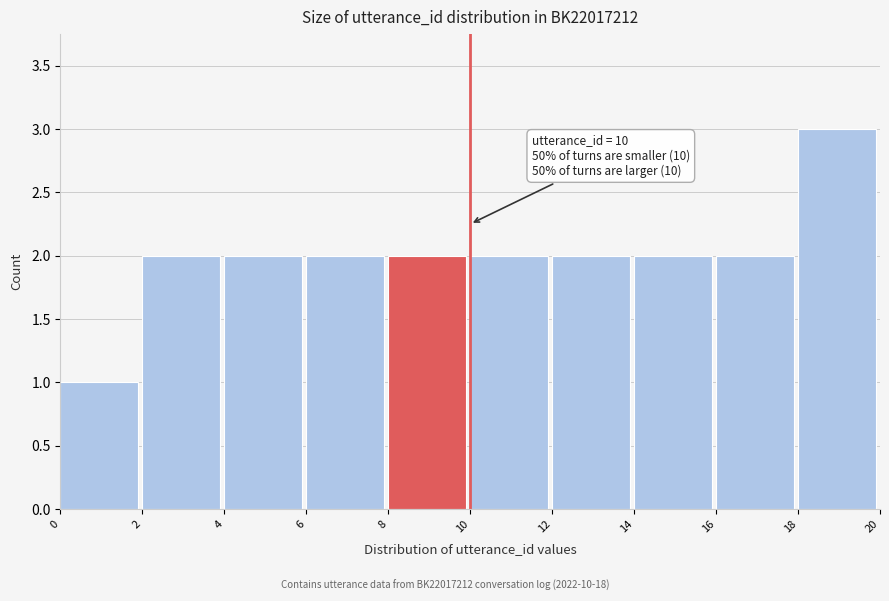

Which range on the x-axis has the tallest bar?

18 to 20